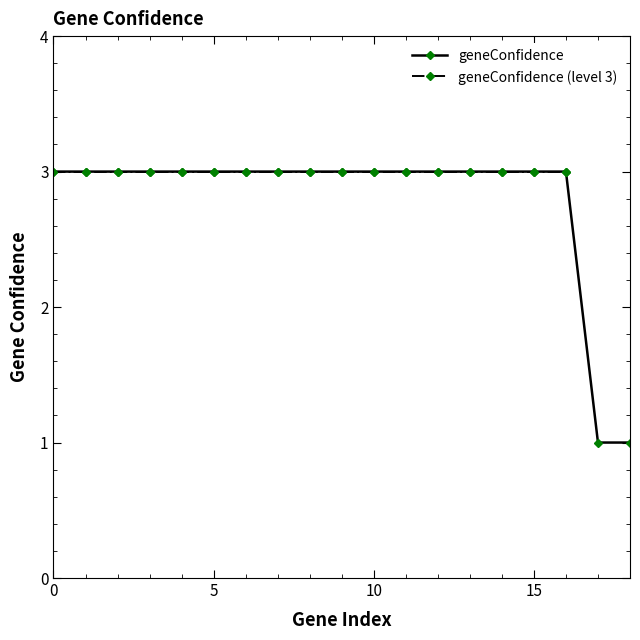

Count the values in the range 3 to 4.

17